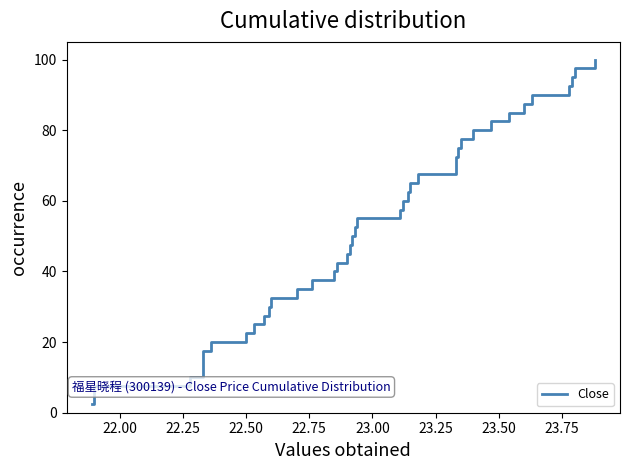

What is the minimum value shown in the chart?

2.5